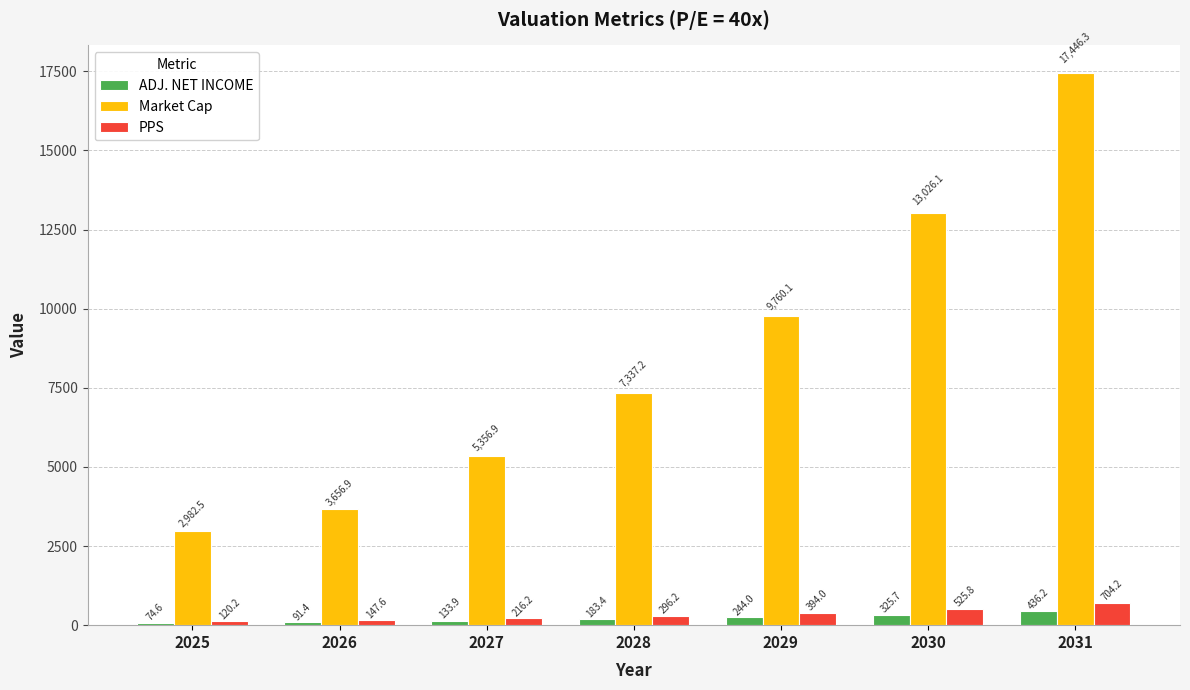

Which series has the largest range (max minus min)?

Market Cap